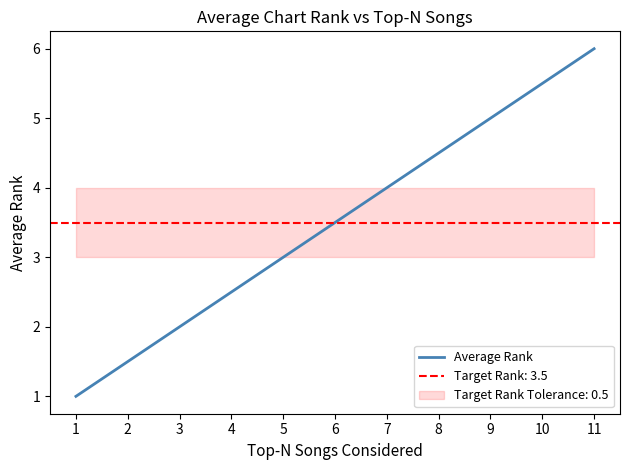

Which label corresponds to the smallest value in the chart?

1